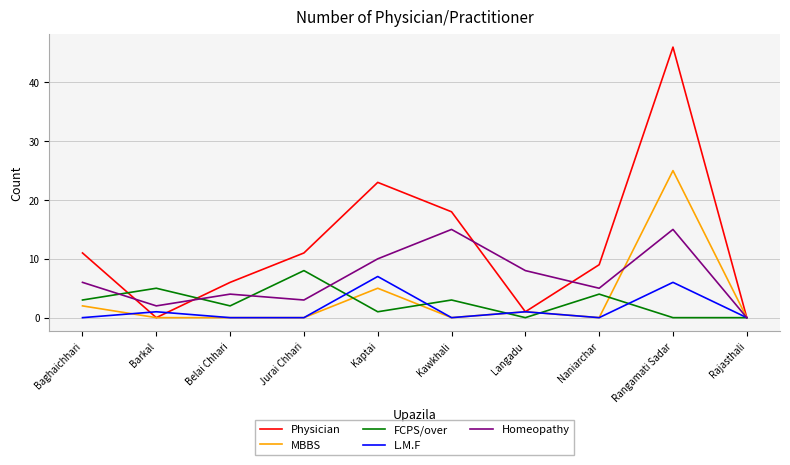

What is the difference between the L.M.F values at Kaptai and Rangamati Sadar?

1